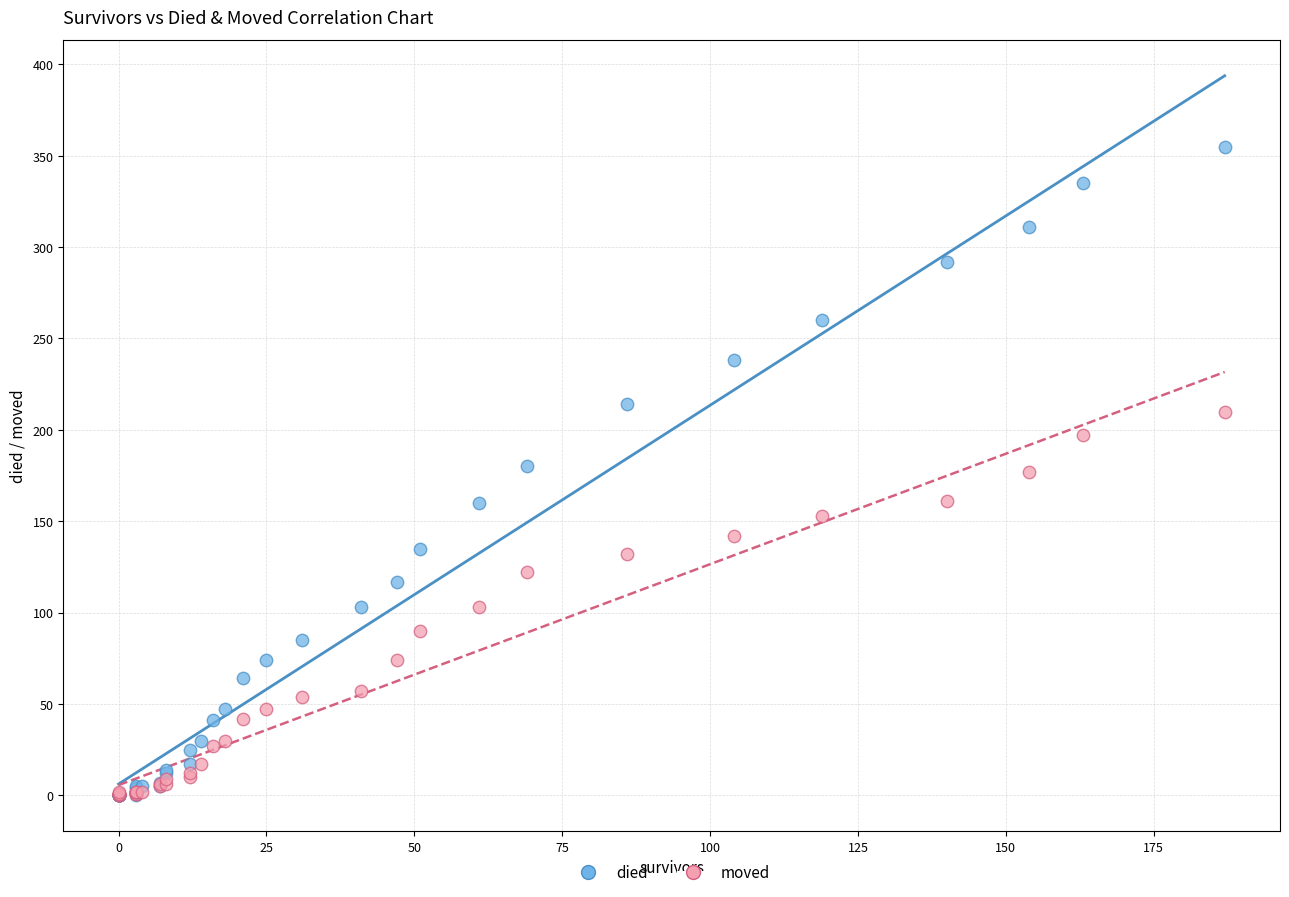

Which series contains the highest Y value?

died